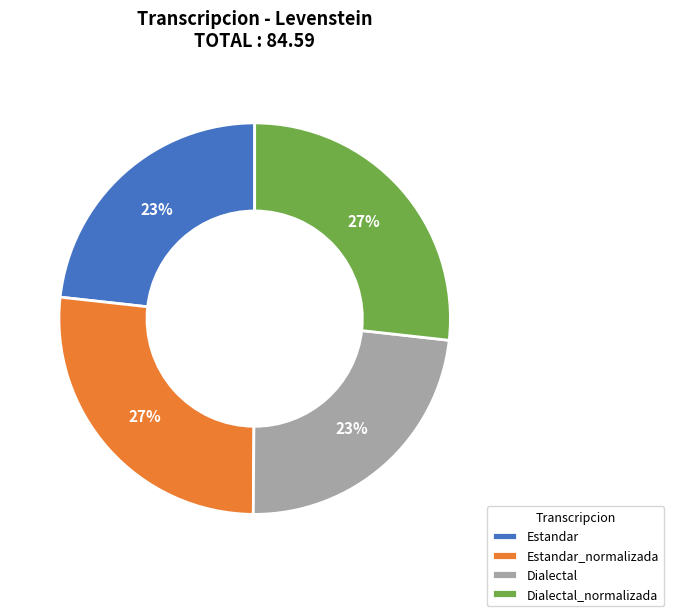

Does Dialectal_normalizada represent more than half of the total?

No